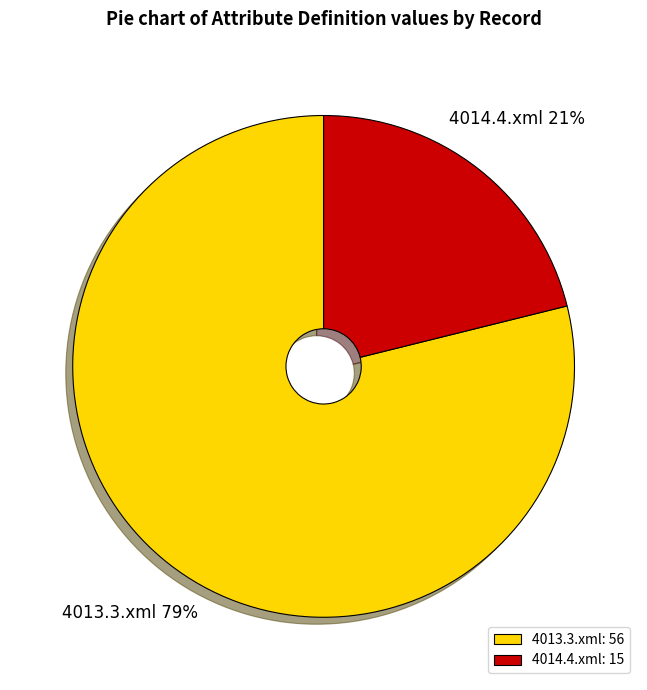

True or false: 4014.4.xml accounts for 8% of the total.

False